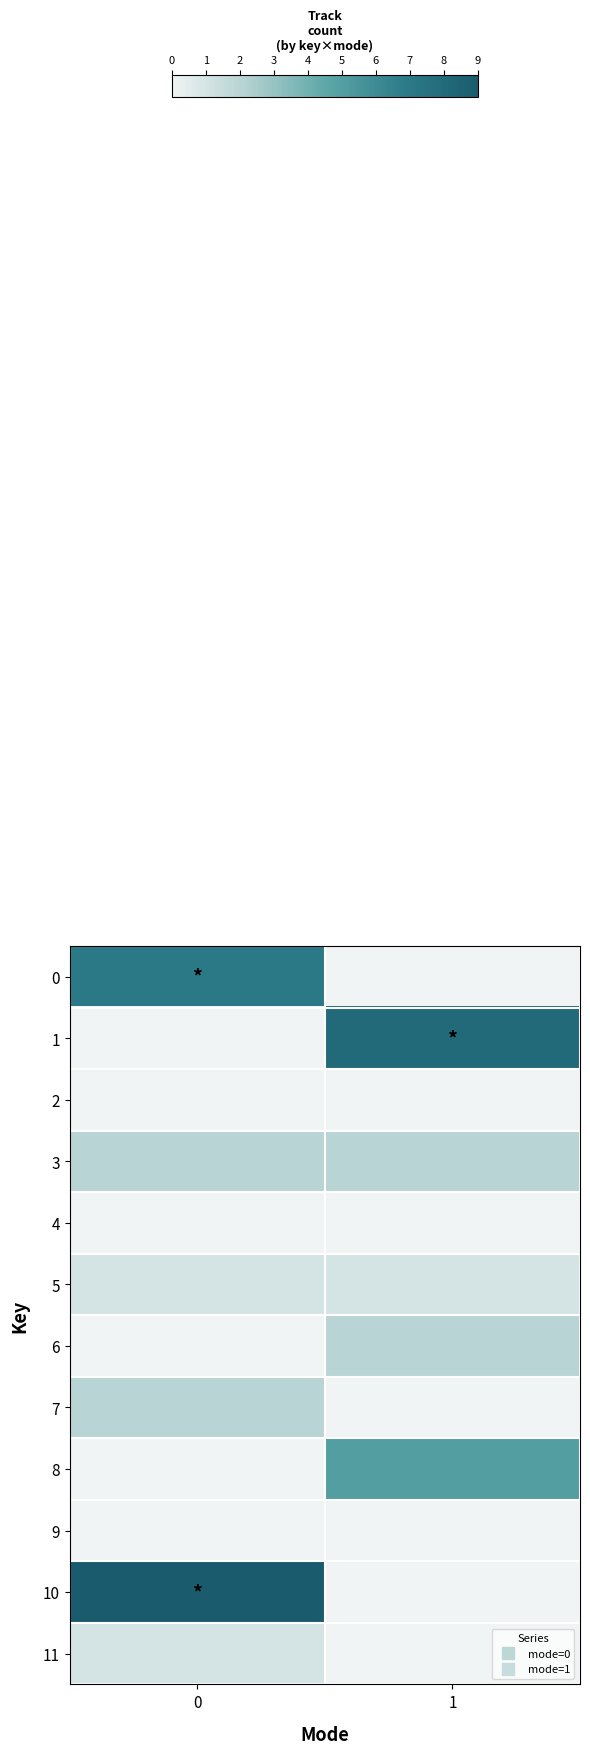

At which category does the chart reach its minimum across all series?

1